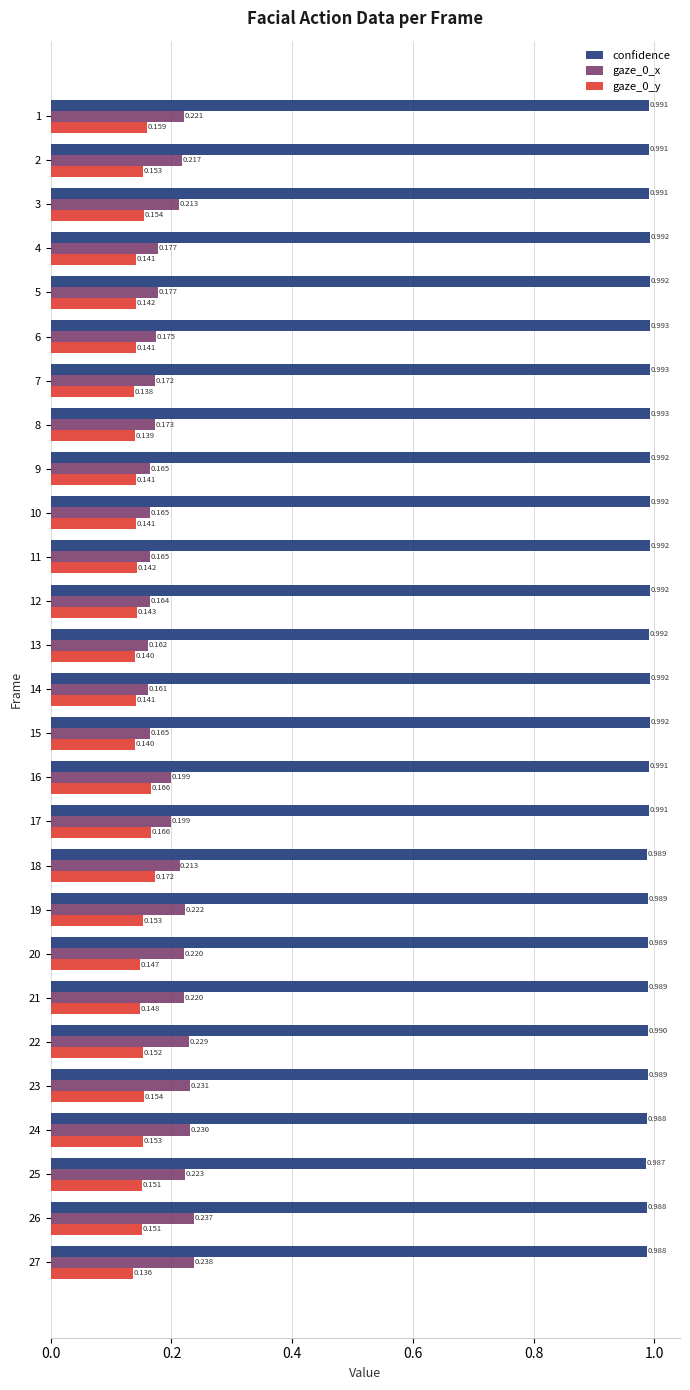

Which series changed the most between 23 and 25?

gaze_0_x